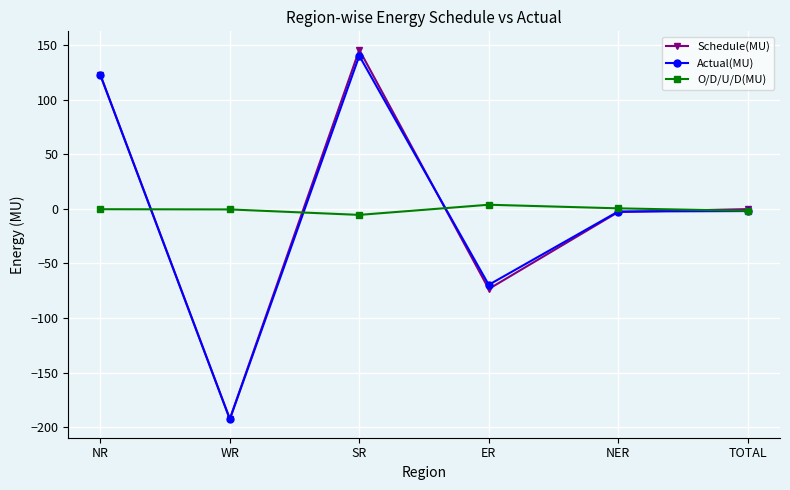

Which category has the highest value in the O/D/U/D(MU) series?

ER